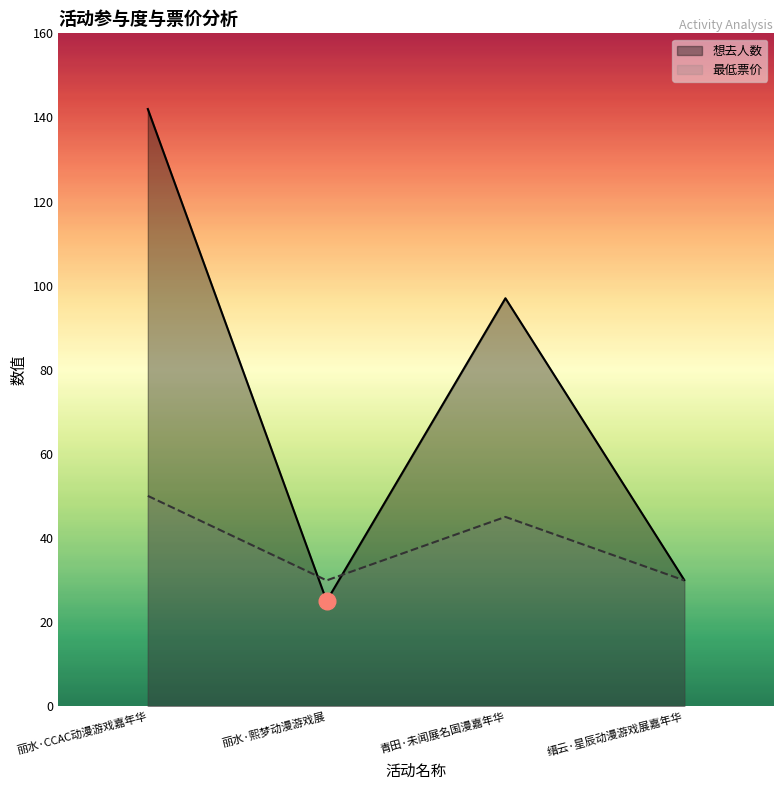

What is the sum of the 最低票价 values at 丽水·熙梦动漫游戏展 and 缙云·星辰动漫游戏展嘉年华?

59.8